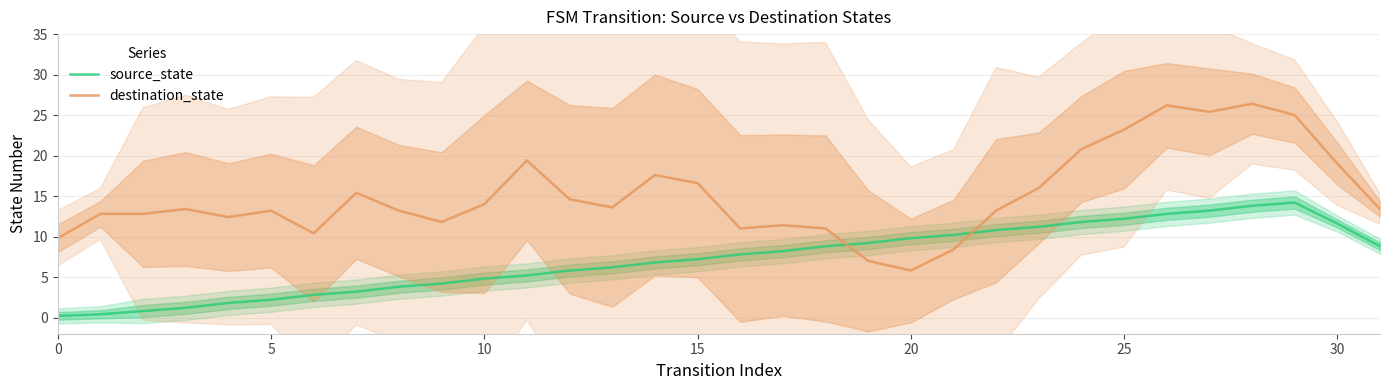

At how many categories does at least one series exceed 20?

6